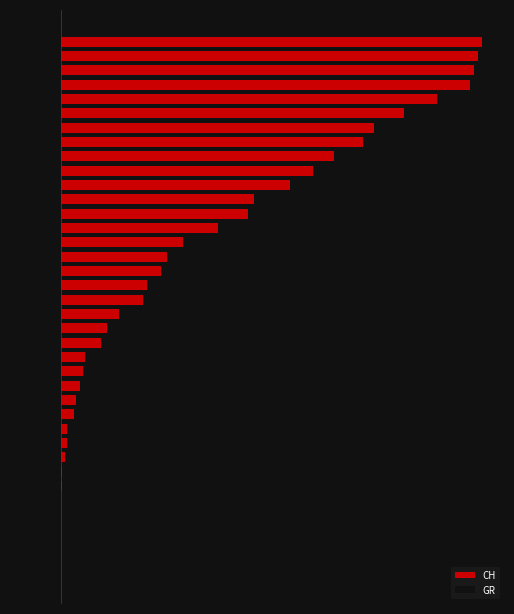

What is the greatest value displayed?

416